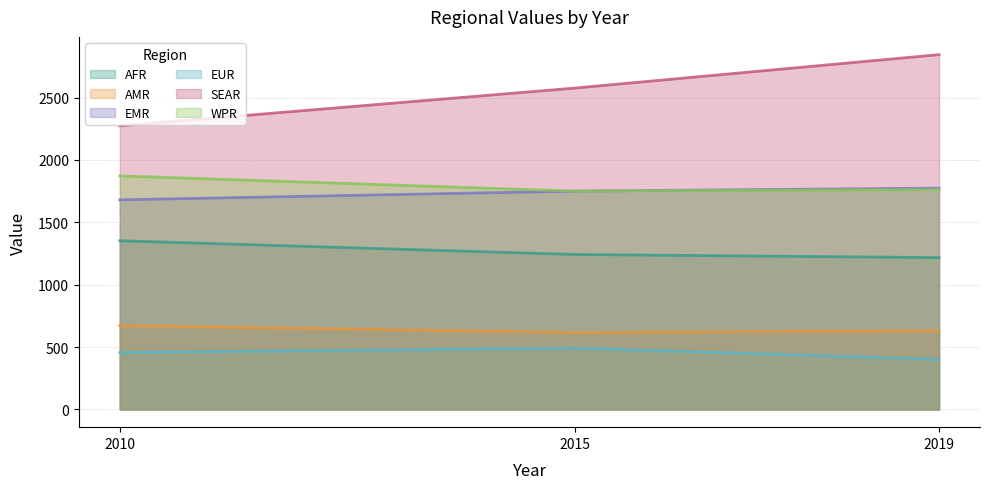

What value does the SEAR series have at 2010?

2273